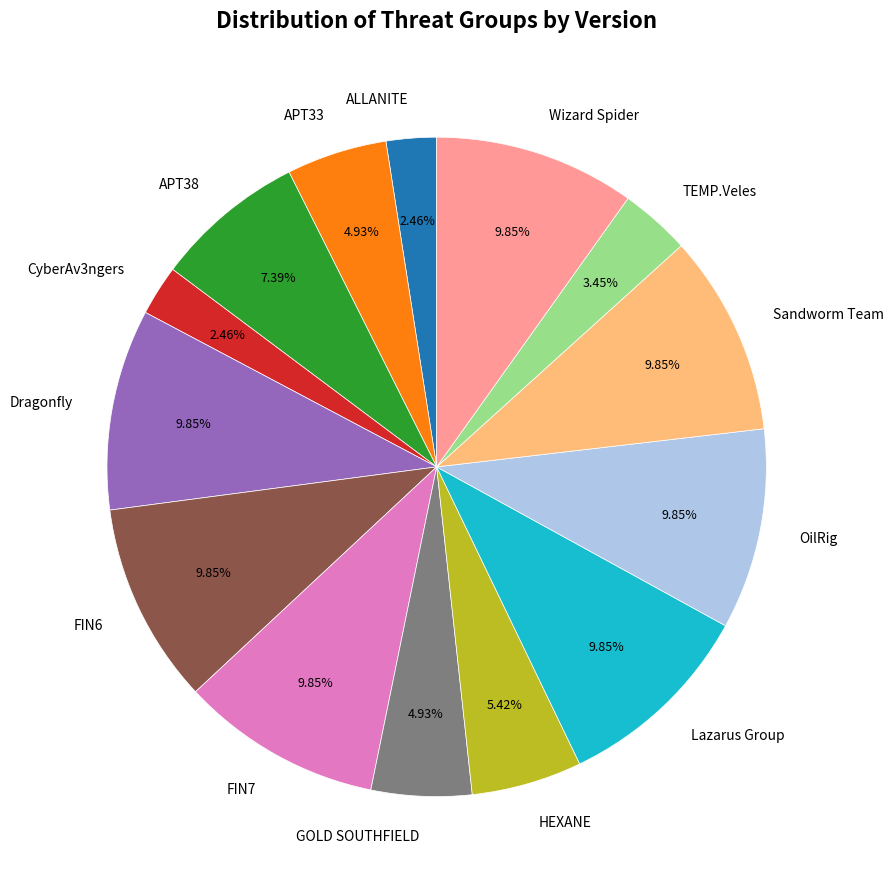

Is the sum of Dragonfly and CyberAv3ngers greater than half?

No